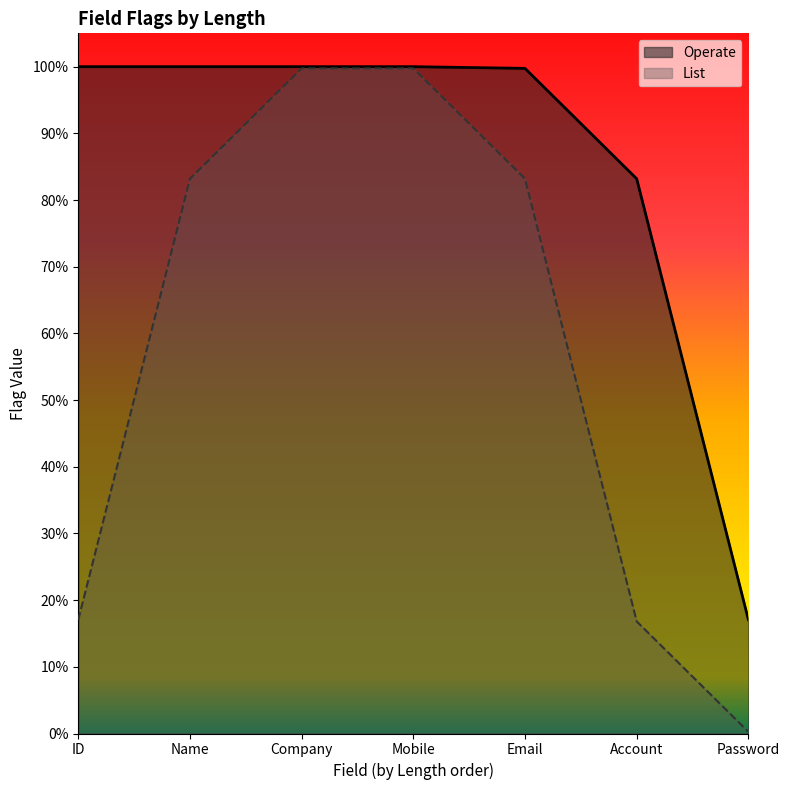

How many distinct data groups are displayed?

2